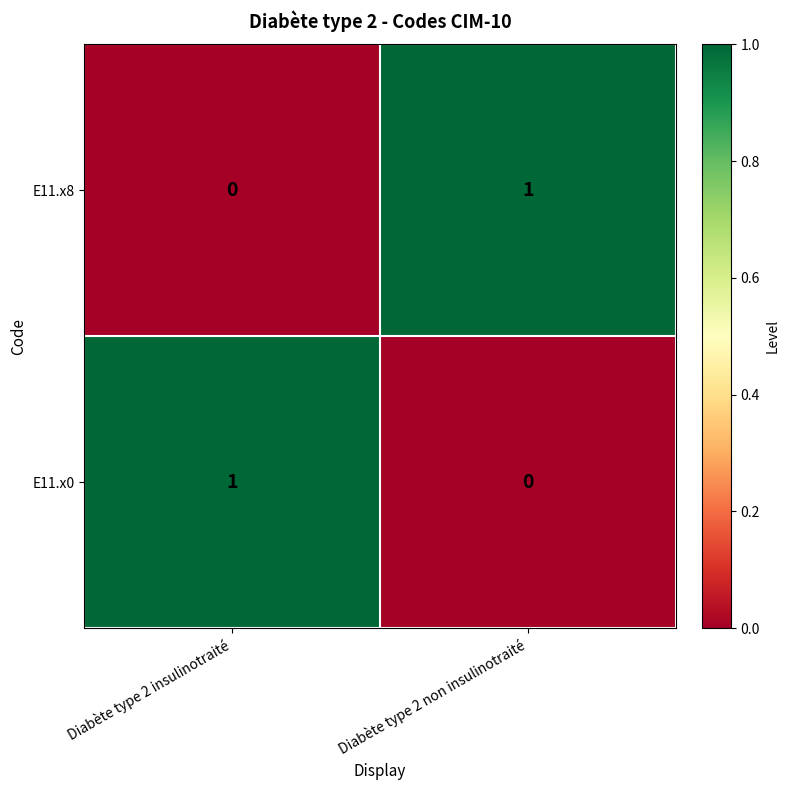

The E11.x8 series shows 0 at Diabète type 2 insulinotraité. True or false?

True